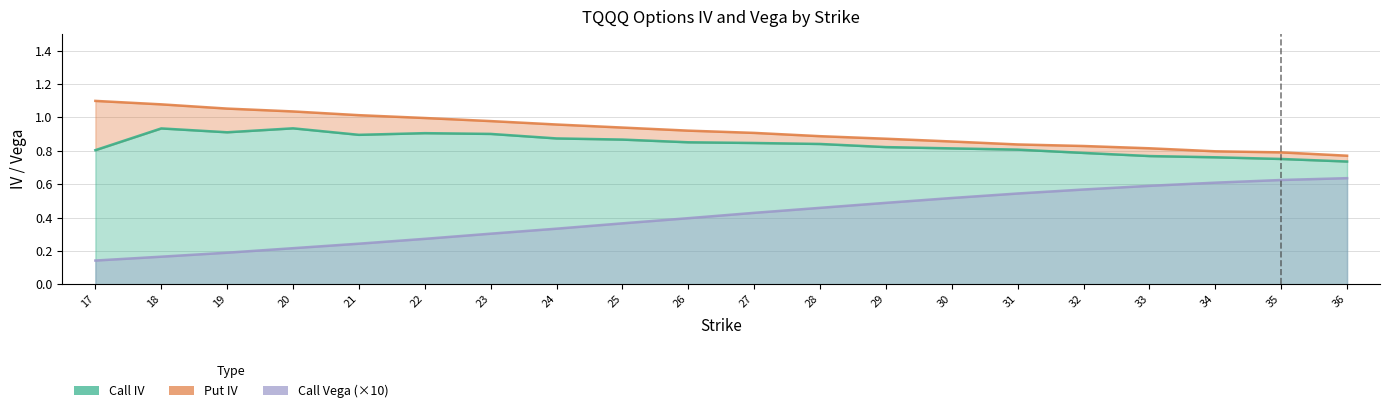

What is the value of the Put IV point at the 6th from the left?

1.0